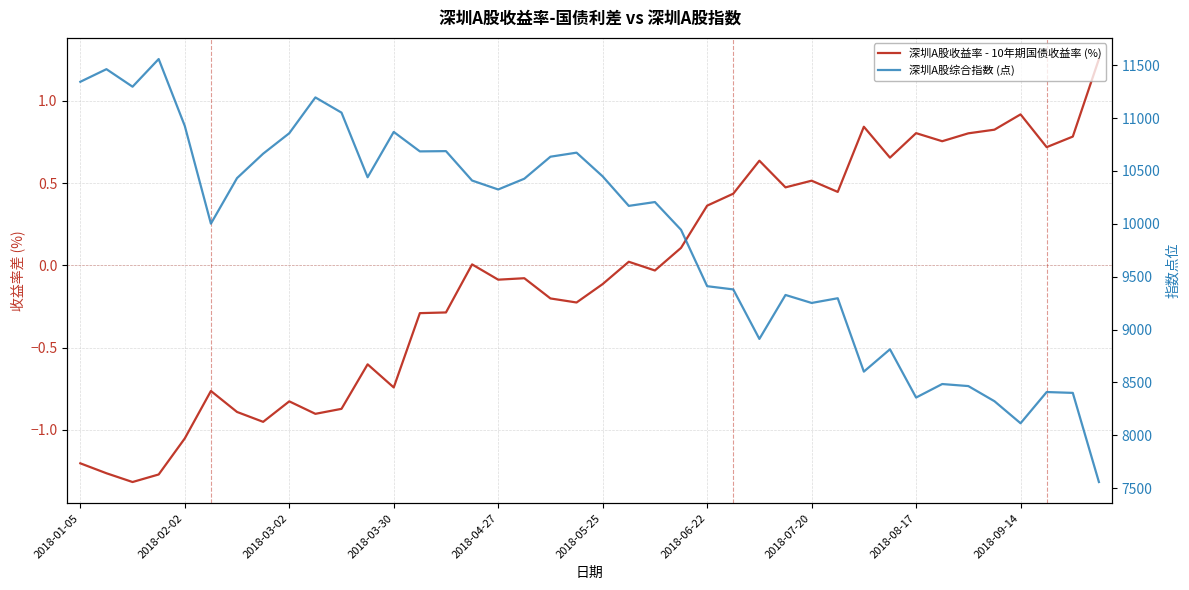

Is the value of 深圳A股综合指数 (点) at 20 greater than the value of 深圳A股收益率 - 10年期国债收益率 (%) at 2018-06-22?

Yes